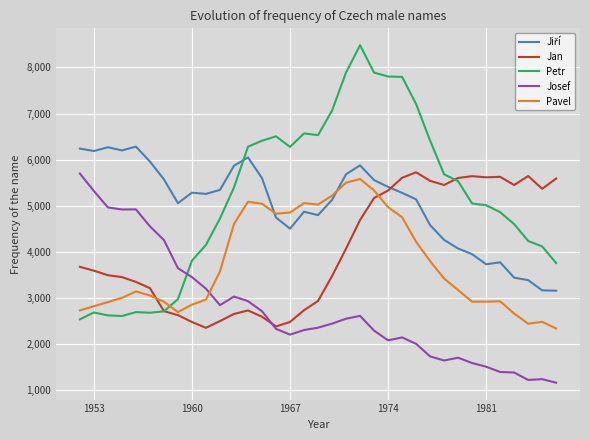

What is the highest value of the Pavel series?

5579